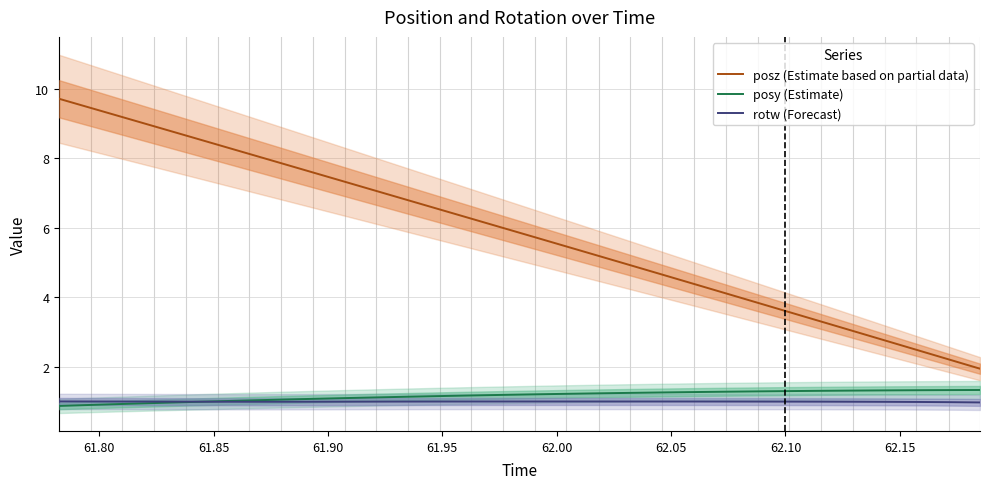

True or false: posy (Estimate) and posz (Estimate based on partial data) intersect in this chart.

False